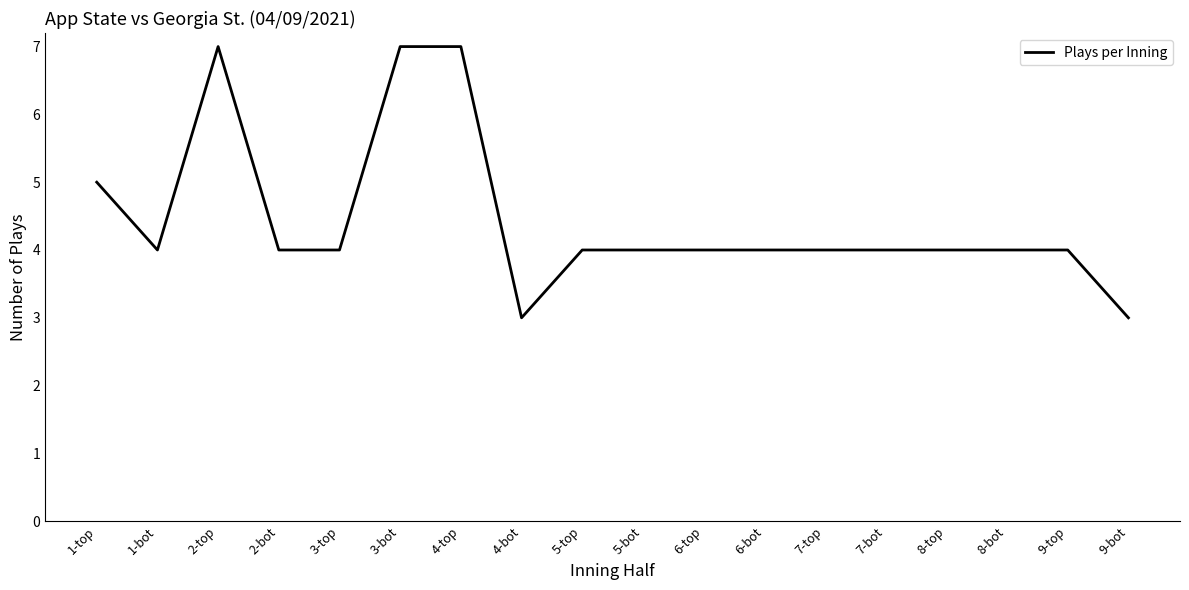

Between 6-top and 4-top, which is larger?

4-top